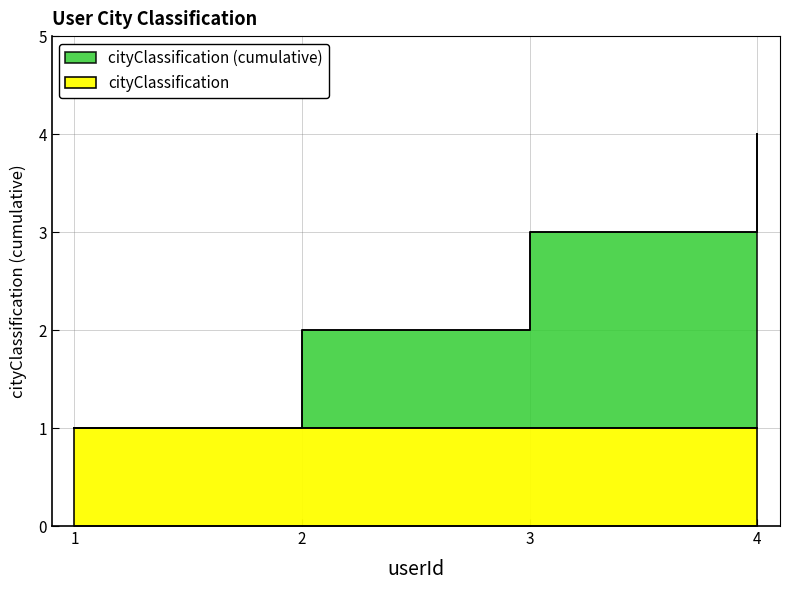

List the labels in order of value, smallest first.

1, 2, 3, 4